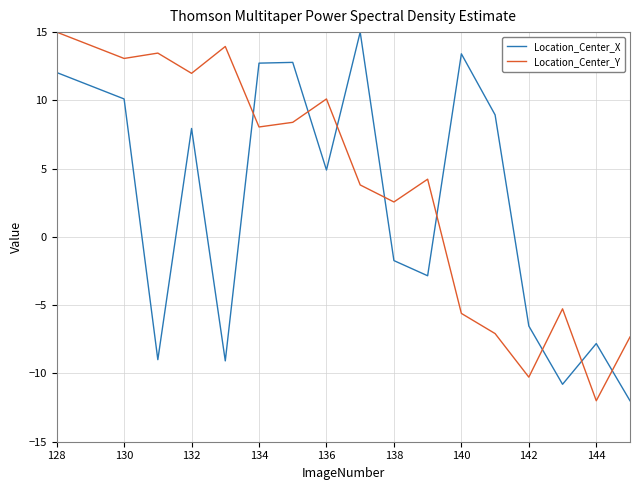

How many times do Location_Center_Y and Location_Center_X cross each other?

8